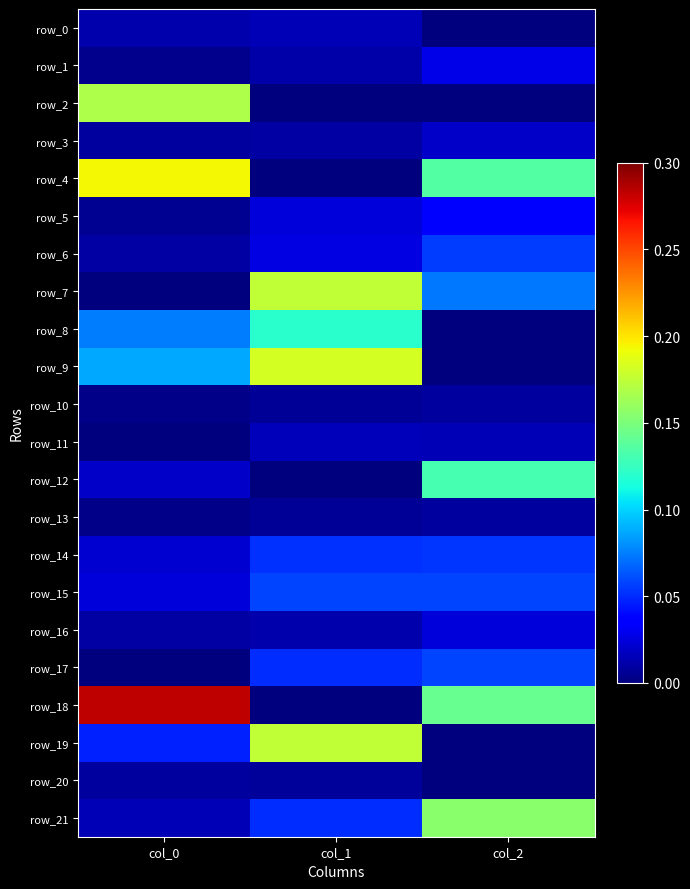

Reading left to right, transcribe all the data shown in this chart.

row_0: col_0=0.0	col_1=0.0	col_2=-0.0
row_1: col_0=0.0	col_1=0.0	col_2=0.0
row_2: col_0=0.2	col_1=-0.0	col_2=-0.0
row_3: col_0=0.0	col_1=0.0	col_2=0.0
row_4: col_0=0.2	col_1=-0.0	col_2=0.1
row_5: col_0=0.0	col_1=0.0	col_2=0.0
row_6: col_0=0.0	col_1=0.0	col_2=0.1
row_7: col_0=0.0	col_1=0.2	col_2=0.1
row_8: col_0=0.1	col_1=0.1	col_2=-0.0
row_9: col_0=0.1	col_1=0.2	col_2=-0.0
row_10: col_0=0.0	col_1=0.0	col_2=0.0
row_11: col_0=0.0	col_1=0.0	col_2=0.0
row_12: col_0=0.0	col_1=-0.0	col_2=0.1
row_13: col_0=0.0	col_1=0.0	col_2=0.0
row_14: col_0=0.0	col_1=0.1	col_2=0.1
row_15: col_0=0.0	col_1=0.1	col_2=0.1
row_16: col_0=0.0	col_1=0.0	col_2=0.0
row_17: col_0=0.0	col_1=0.1	col_2=0.1
row_18: col_0=0.3	col_1=-0.0	col_2=0.1
row_19: col_0=0.0	col_1=0.2	col_2=-0.0
row_20: col_0=0.0	col_1=0.0	col_2=-0.0
row_21: col_0=0.0	col_1=0.1	col_2=0.2